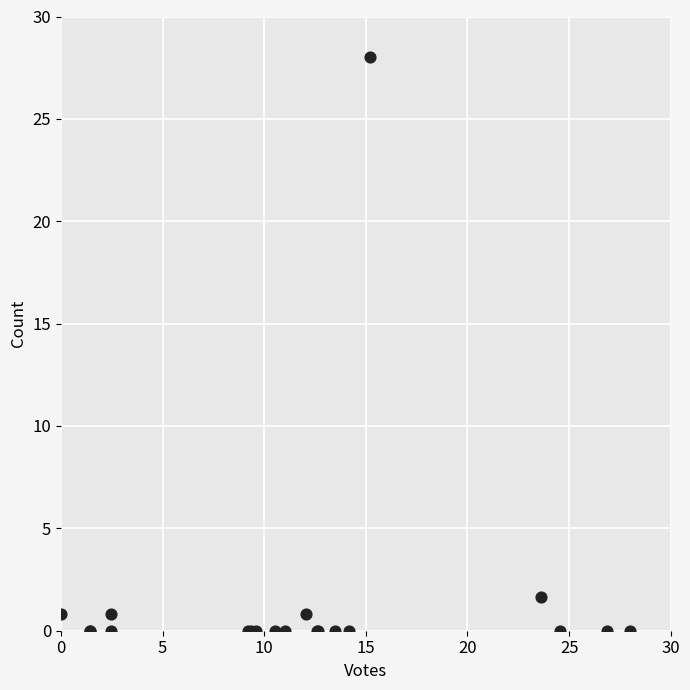

What Y value in the scatter plot is closest to 14?

1.6